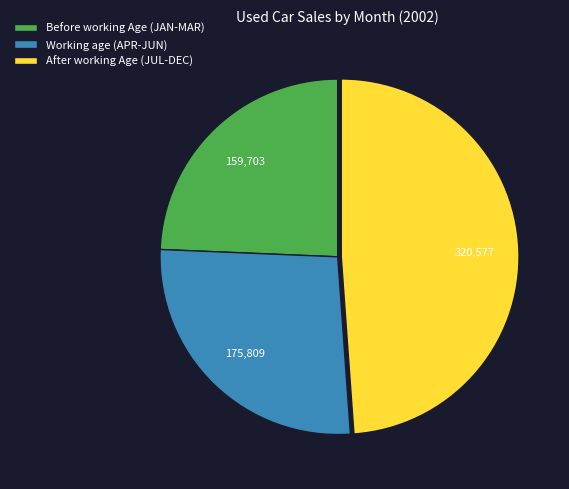

Is there a majority slice in this chart?

No